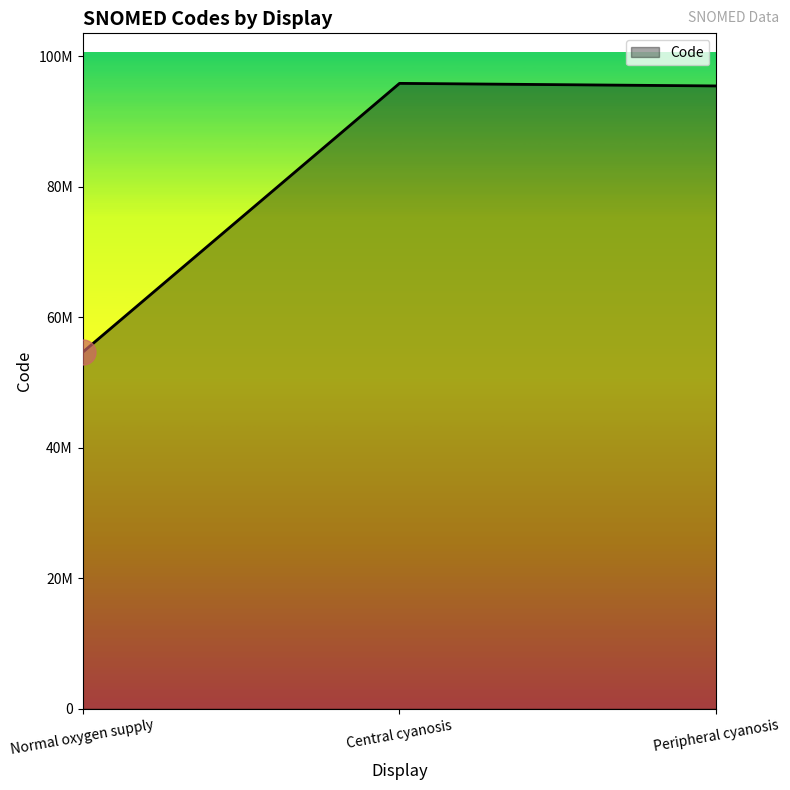

Does the chart display data point markers on the line(s)?

No